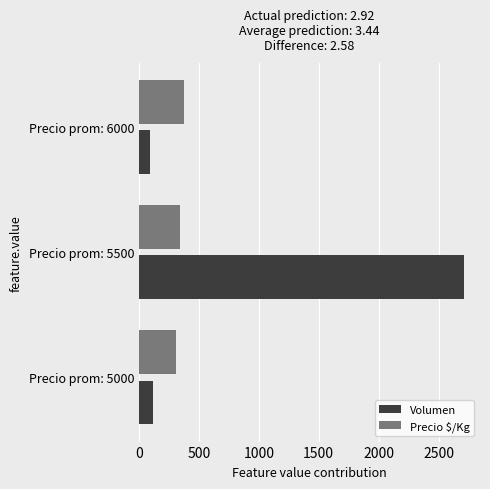

What is the smallest value displayed?

90